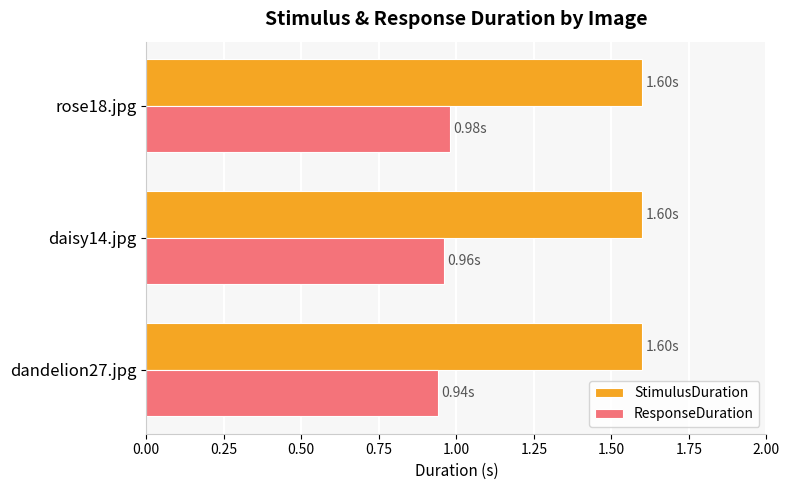

List the series in order of their overall mean, highest first.

StimulusDuration, ResponseDuration